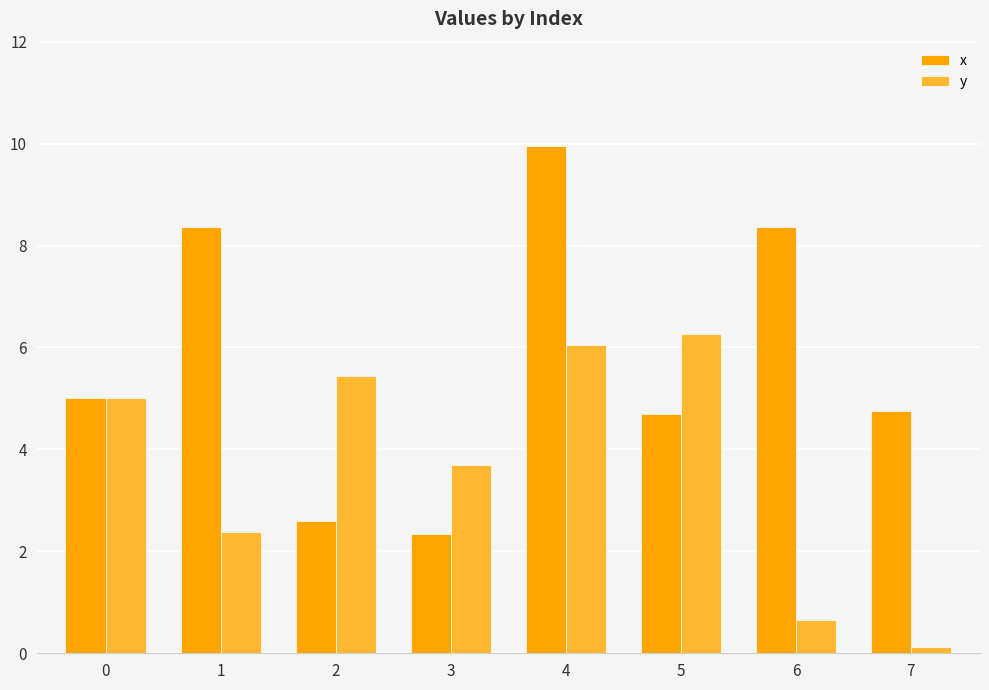

Is the value of x at 6 greater than the value of y at 3?

Yes